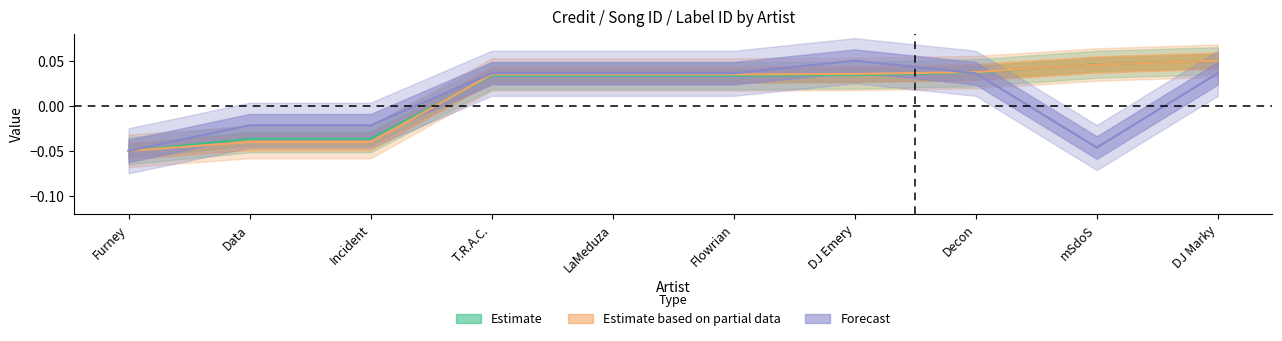

What position from the left is DJ Marky?

10